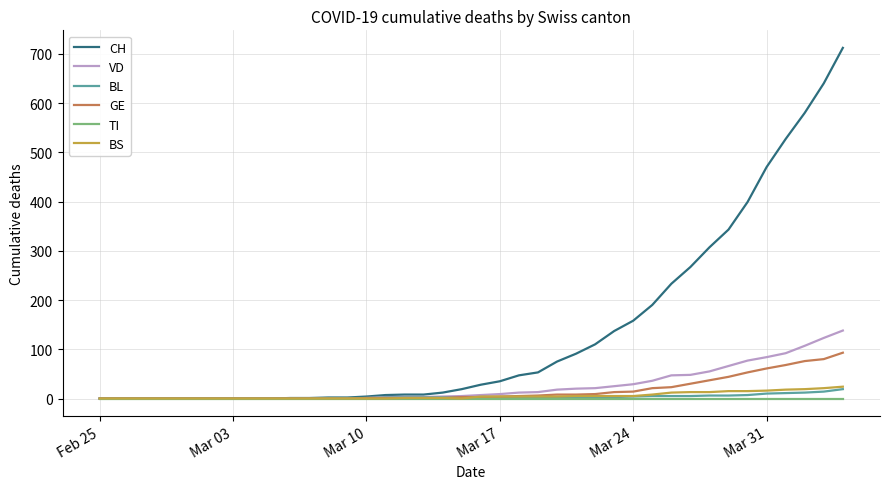

Which series has the largest total across all categories?

CH